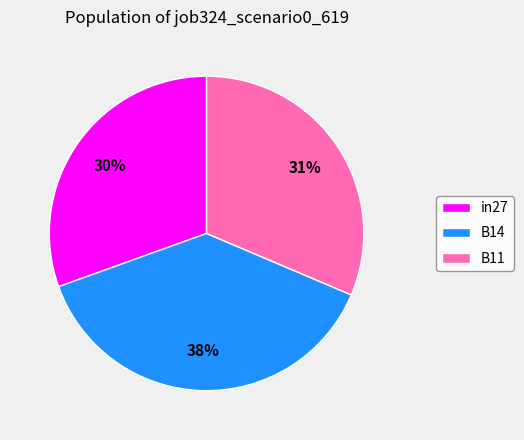

To the nearest percent, what percentage of the pie is B14?

38%